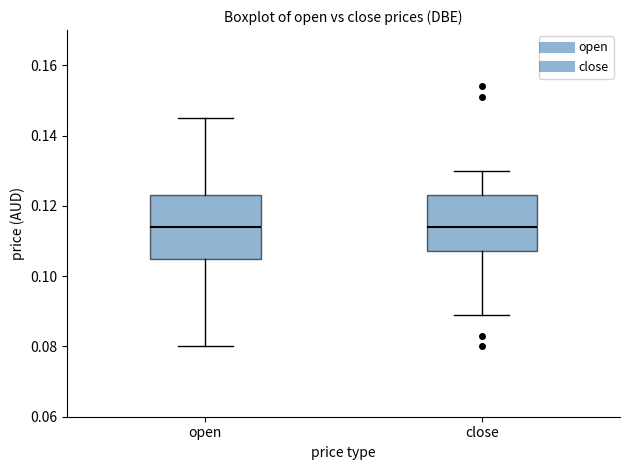

Which box is the tallest, from its lower edge to its upper edge?

open